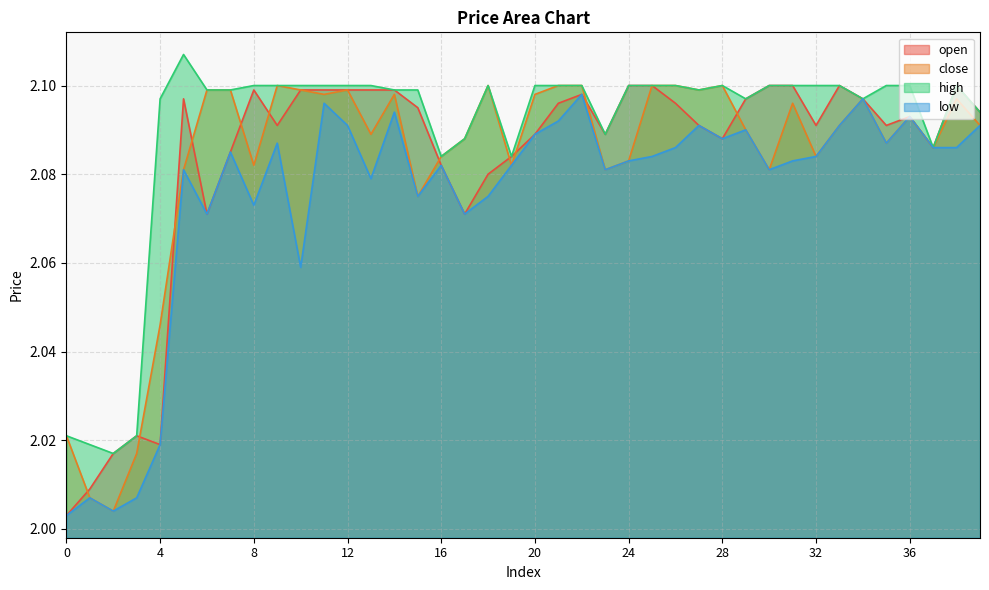

At which category does close reach its first local valley?

2